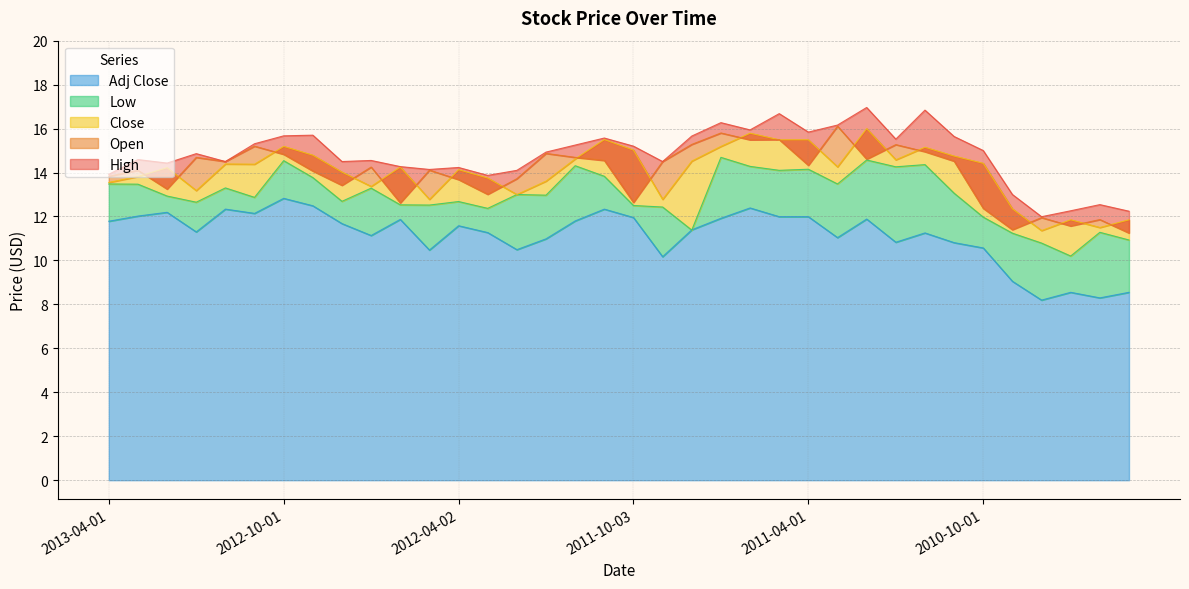

What is the label of the 15th point from the left?

2012-02-01